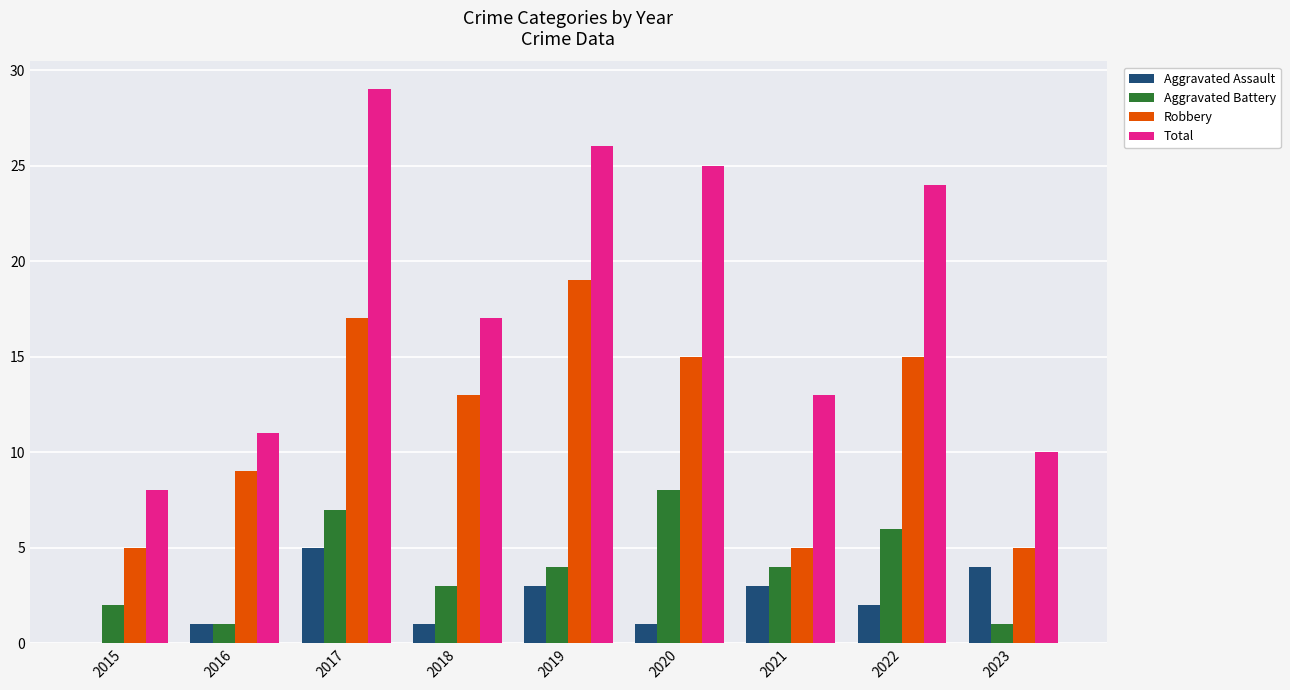

Which series changed the most between 2018 and 2019?

Total